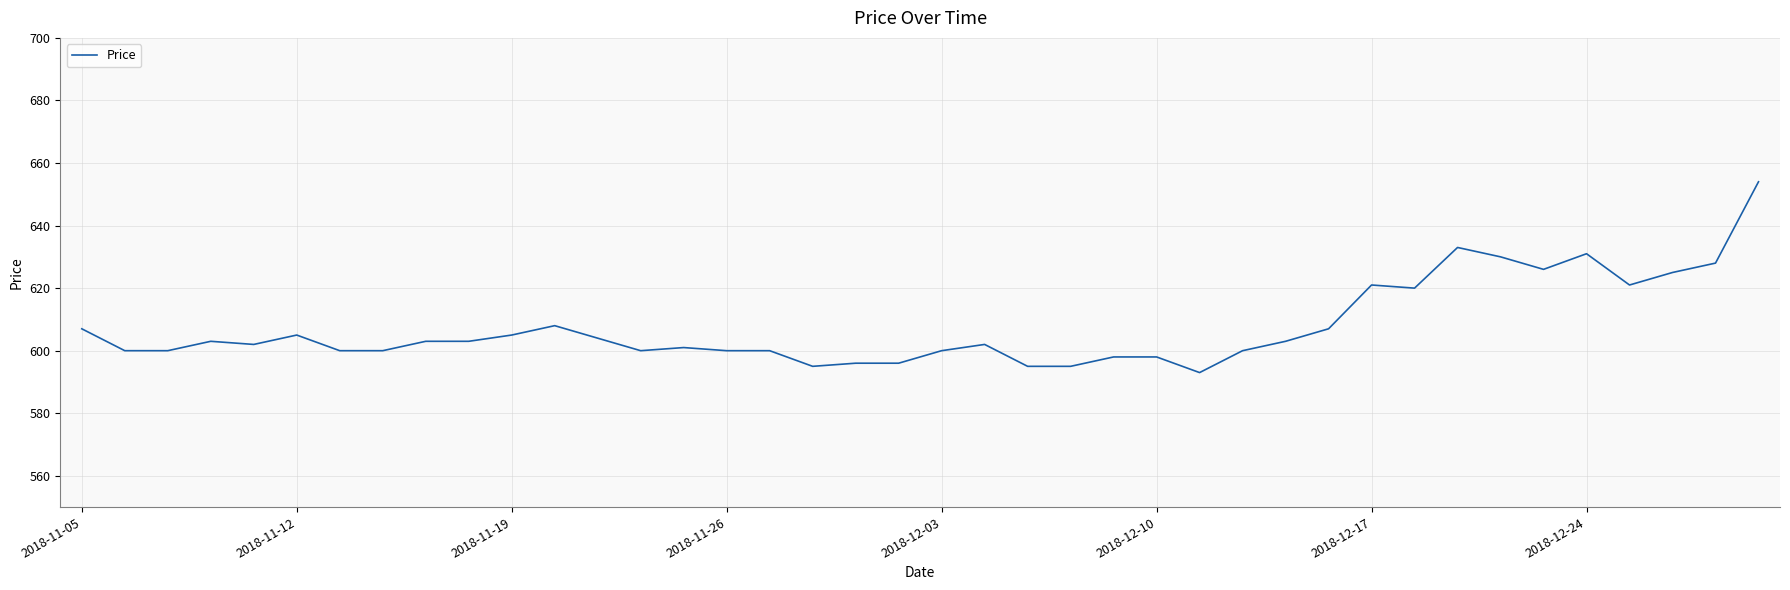

What is the greatest value displayed?

654